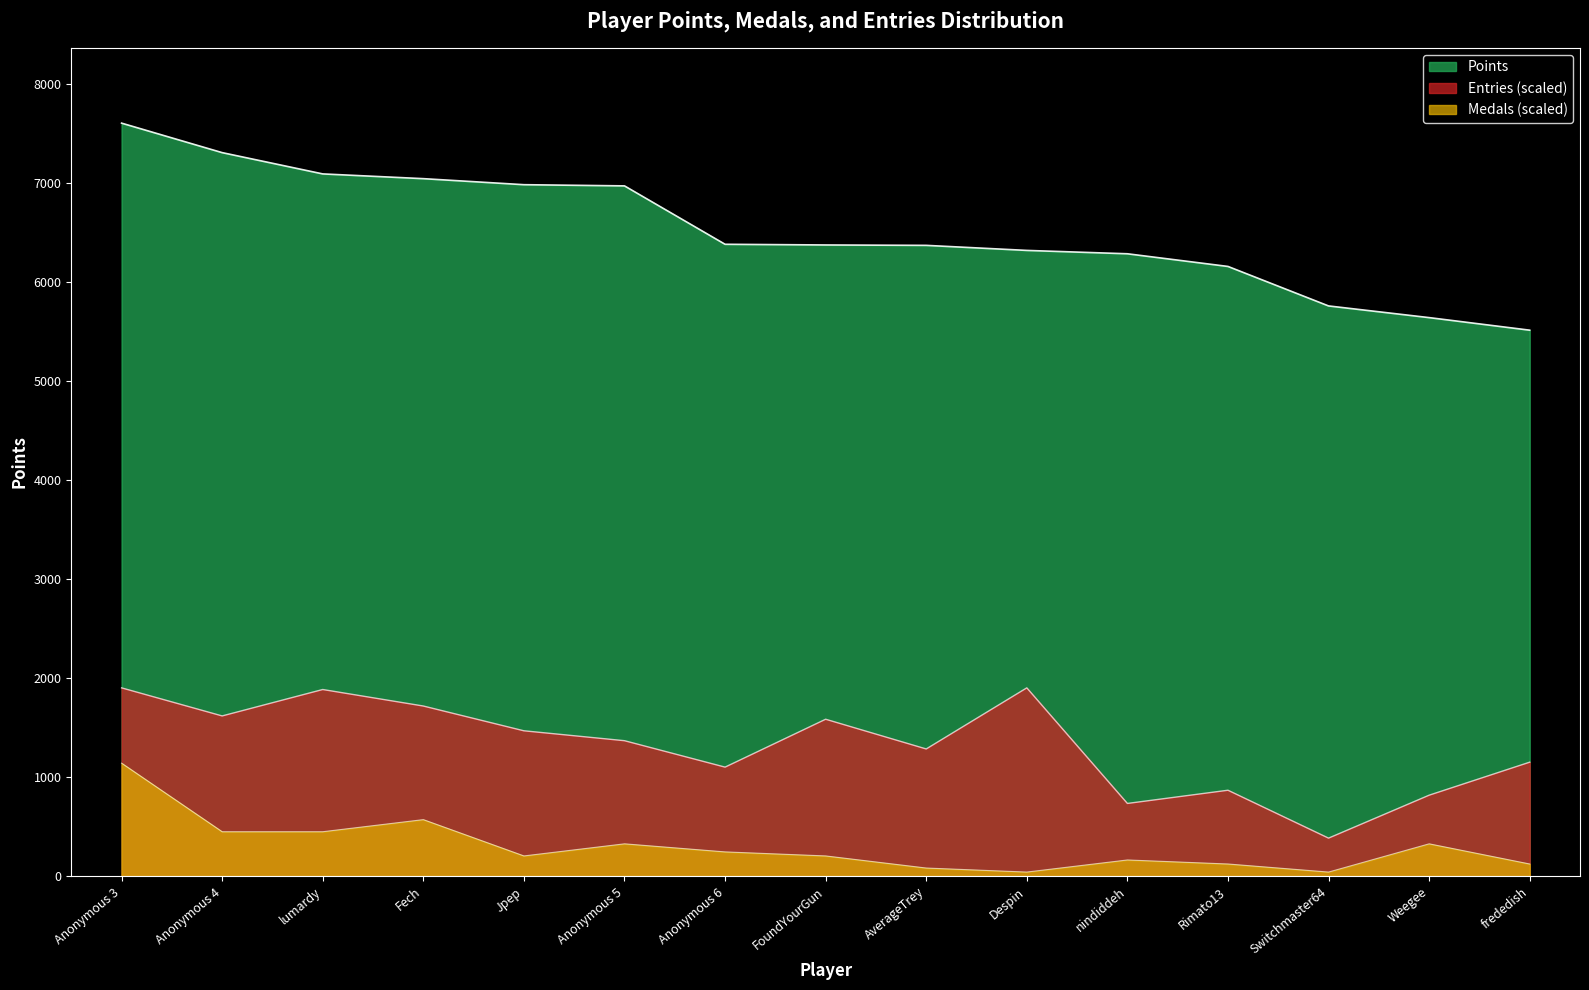

What is the sum of all Points values?

97844.0